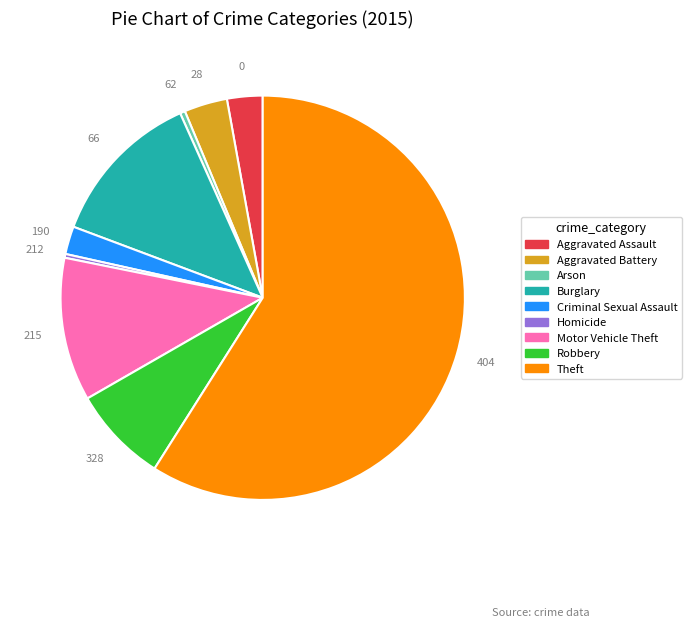

Approximately how many times larger is the value at Arson compared to Aggravated Assault?

0.1